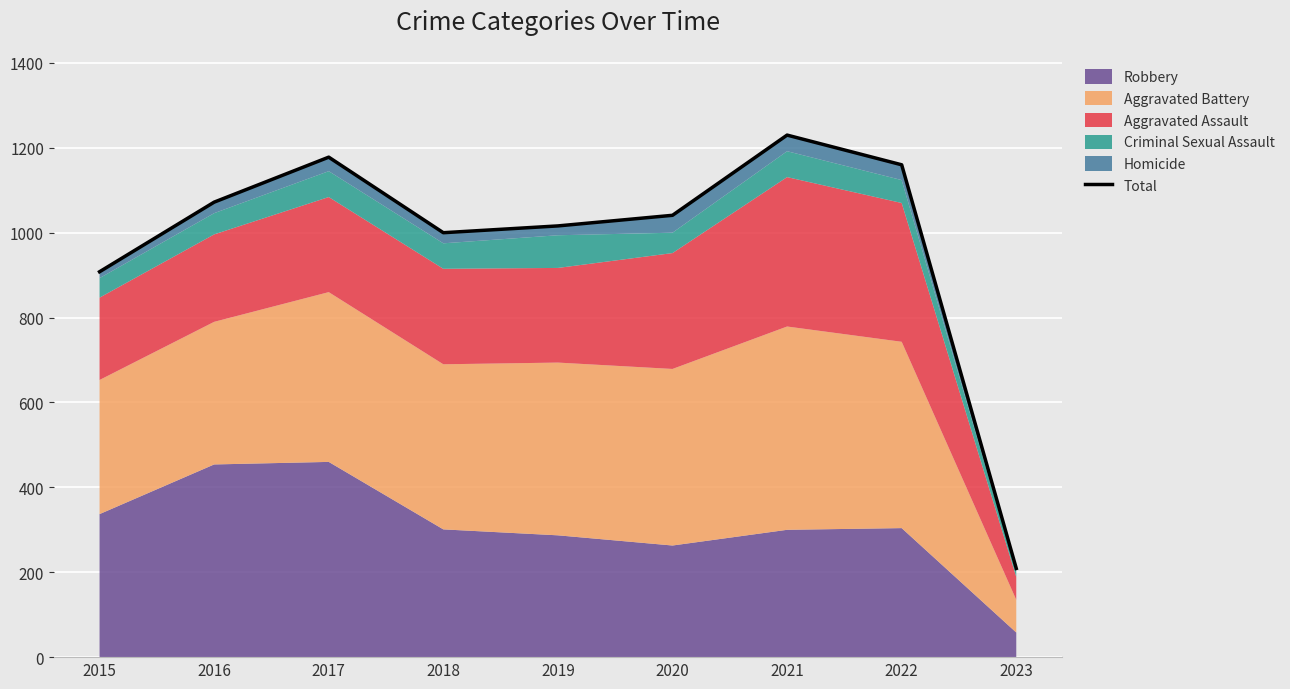

True or false: the data has more than 0 interior local peaks.

True